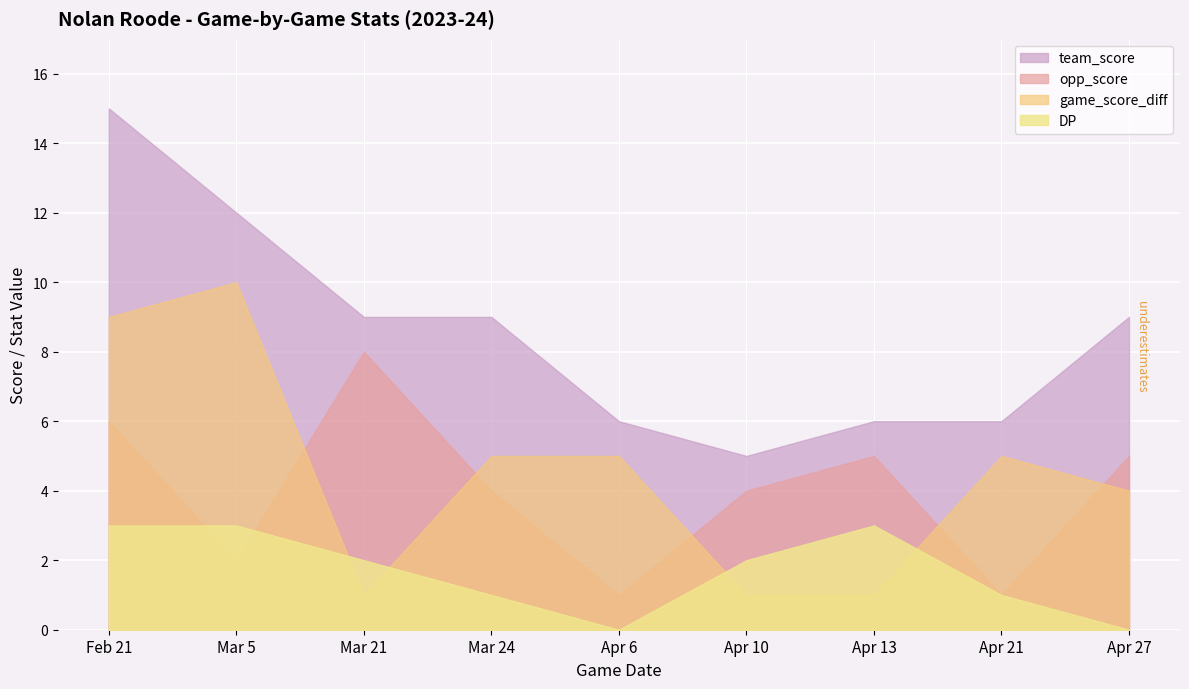

At how many categories does at least one series exceed 4?

9